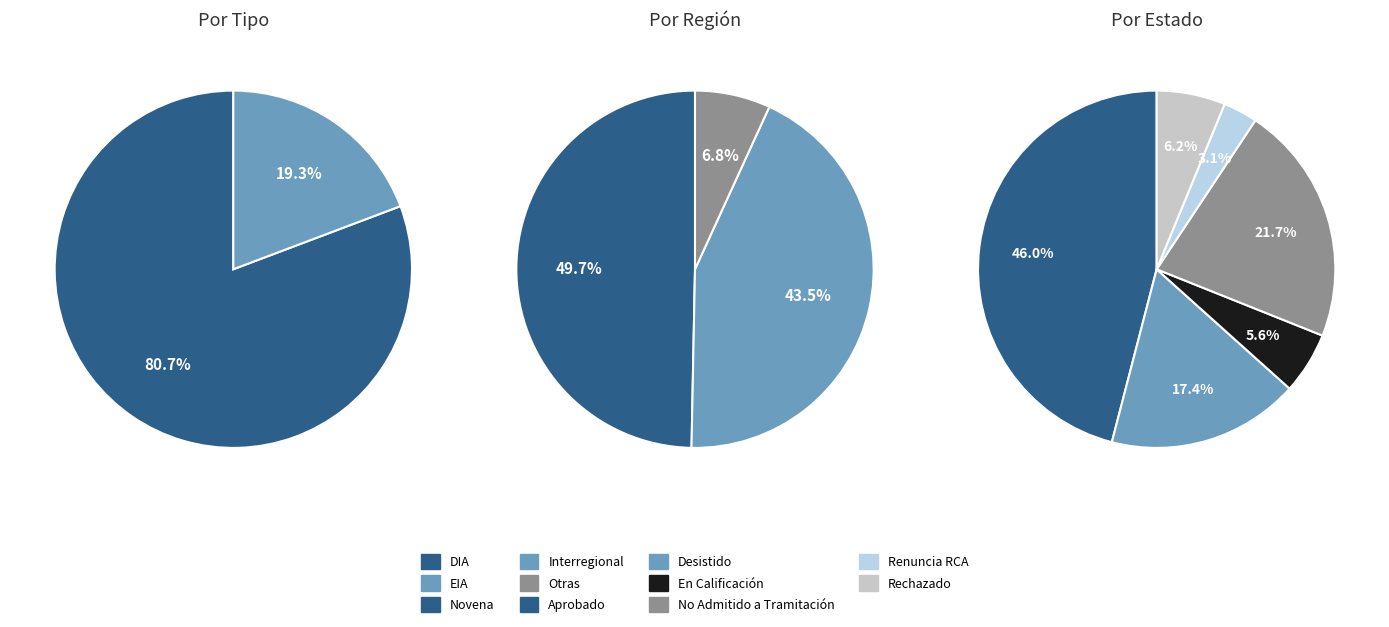

To the nearest percent, what is the average slice percentage?

17%